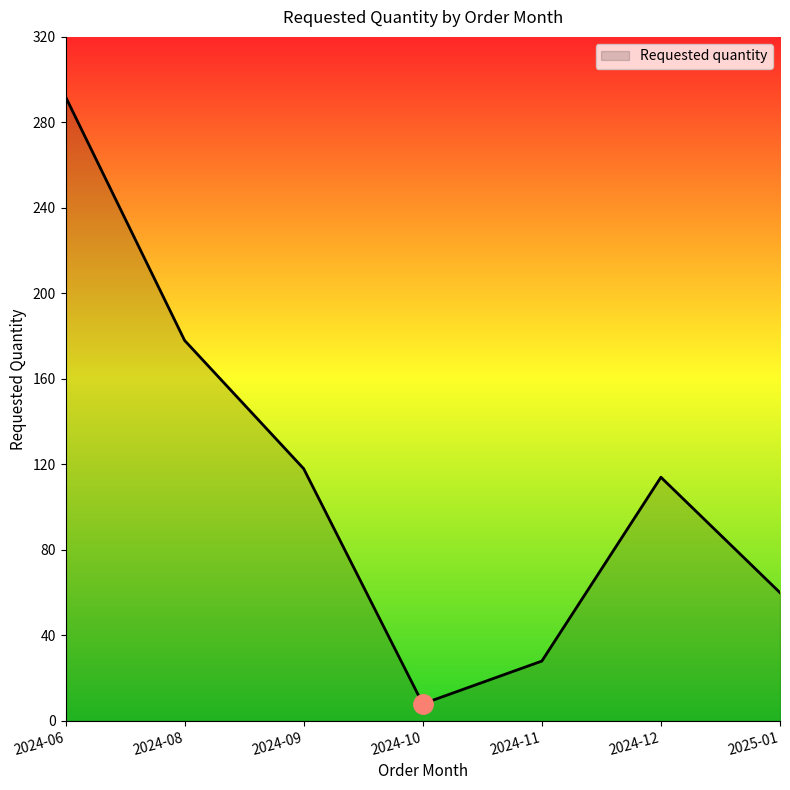

Reading left to right, extract all data points from this chart.

2024-06=292	2024-08=178	2024-09=118	2024-10=8	2024-11=28	2024-12=114	2025-01=60